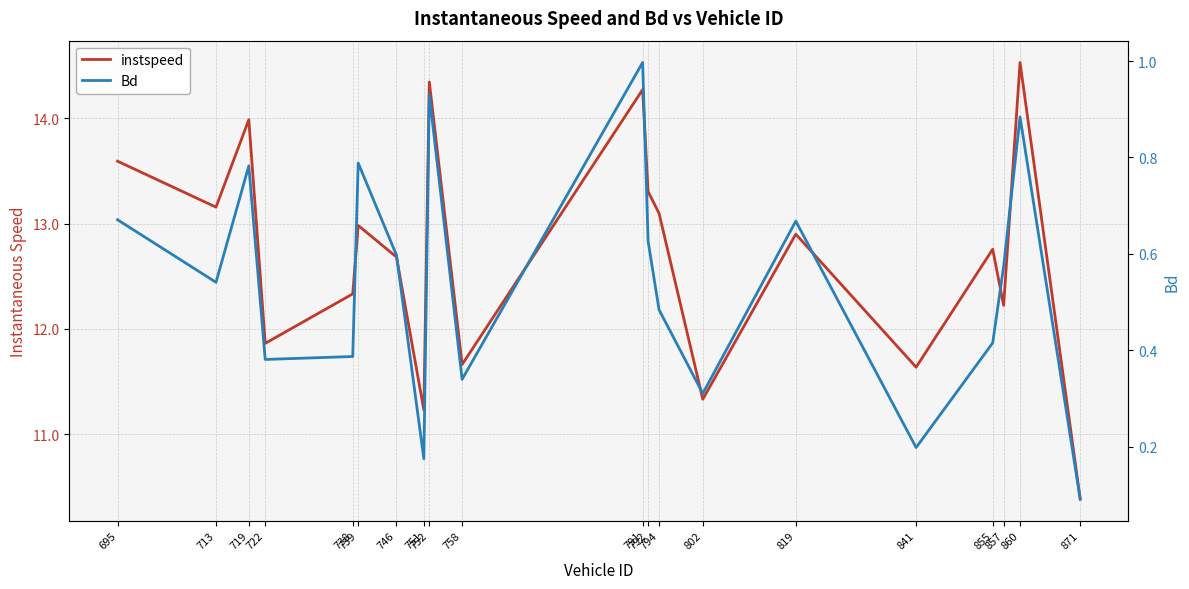

Reading left to right, transcribe all the data shown in this chart.

instspeed: 695=13.6	713=13.2	719=14.0	722=11.9	738=12.3	739=13.0	746=12.7	751=11.2	752=14.3	758=11.7	791=14.3	792=13.3	794=13.1	802=11.3	819=12.9	841=11.6	855=12.8	857=12.2	860=14.5	871=10.4
Bd: 695=0.7	713=0.5	719=0.8	722=0.4	738=0.4	739=0.8	746=0.6	751=0.2	752=0.9	758=0.3	791=1.0	792=0.6	794=0.5	802=0.3	819=0.7	841=0.2	855=0.4	857=0.6	860=0.9	871=0.1